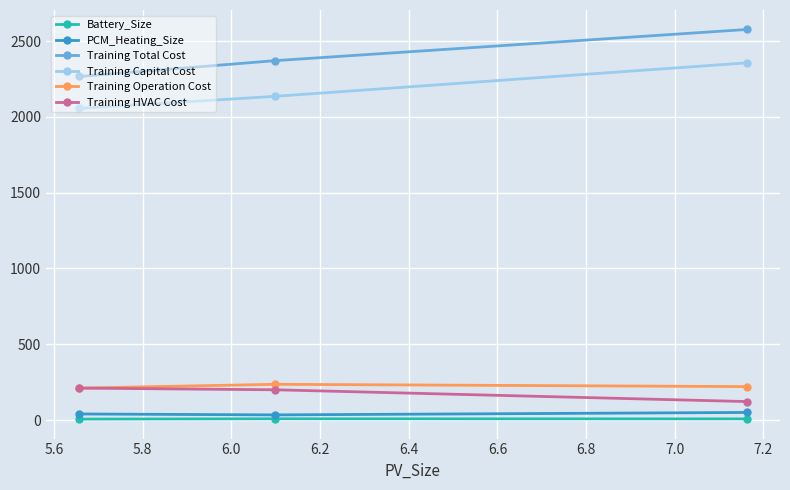

Which series has the largest total across all categories?

Training Total Cost